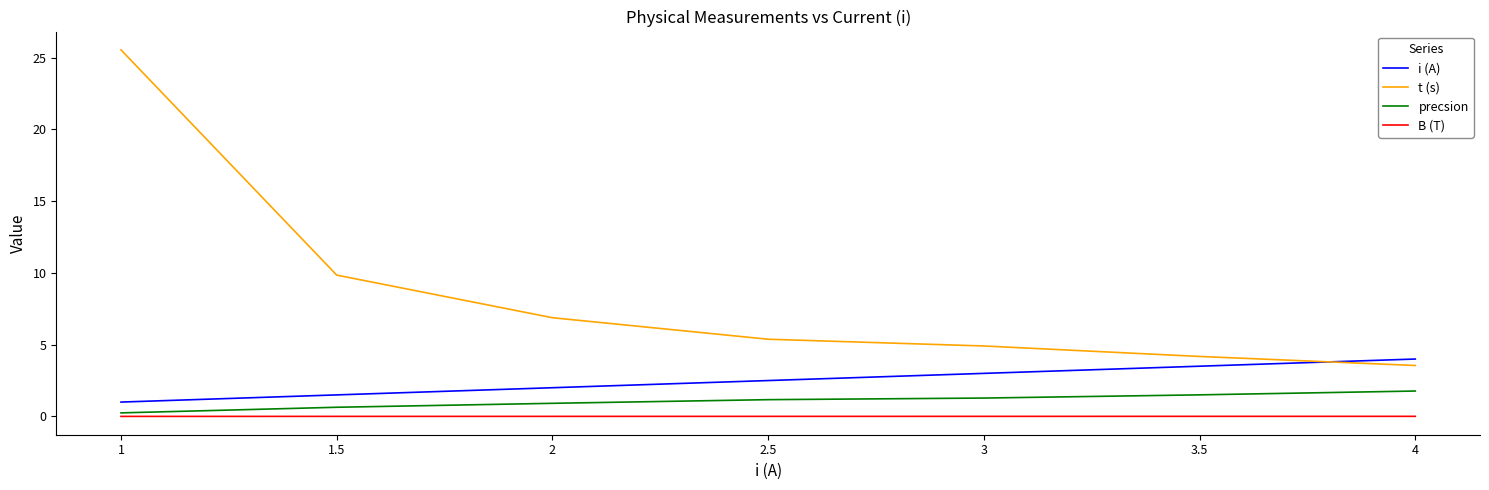

What is the difference between the highest and lowest values at 3.5?

4.2